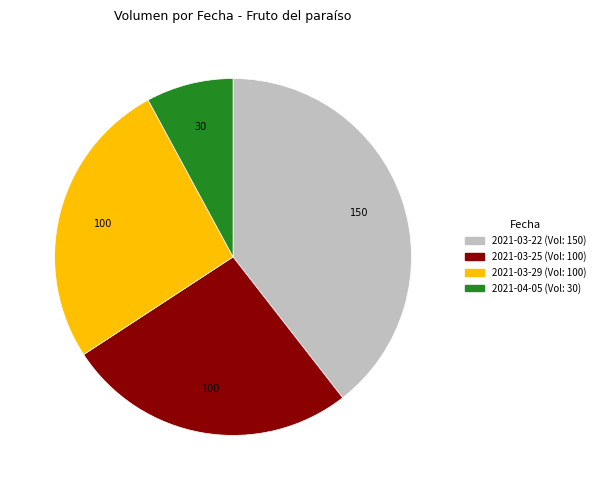

Combined, do 2021-03-25 and 2021-04-05 account for over 50%?

No